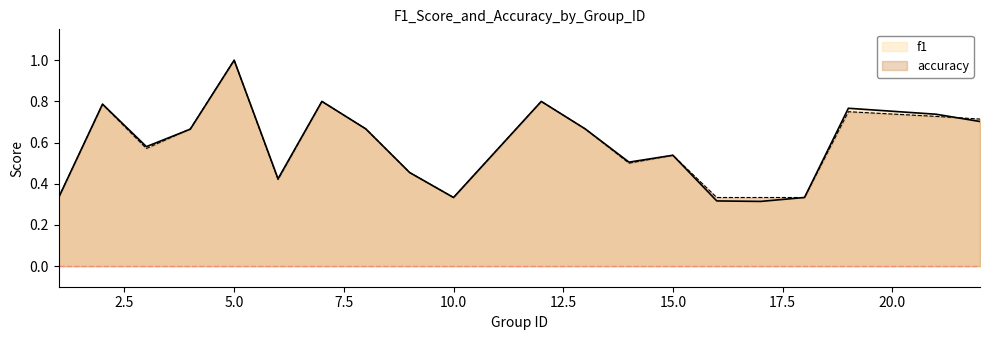

Rank the series by their maximum value, from lowest to highest.

f1, accuracy